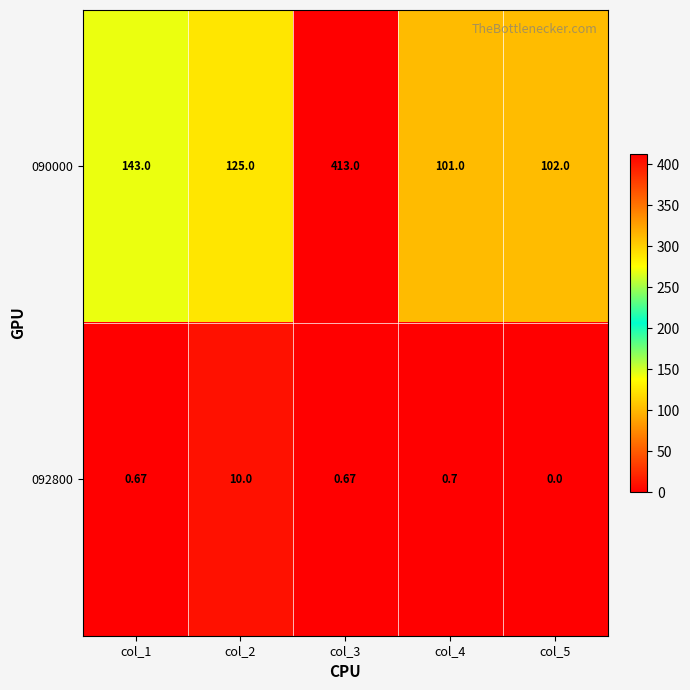

Is the value of 092800 at col_1 greater than the value of 090000 at col_1?

No